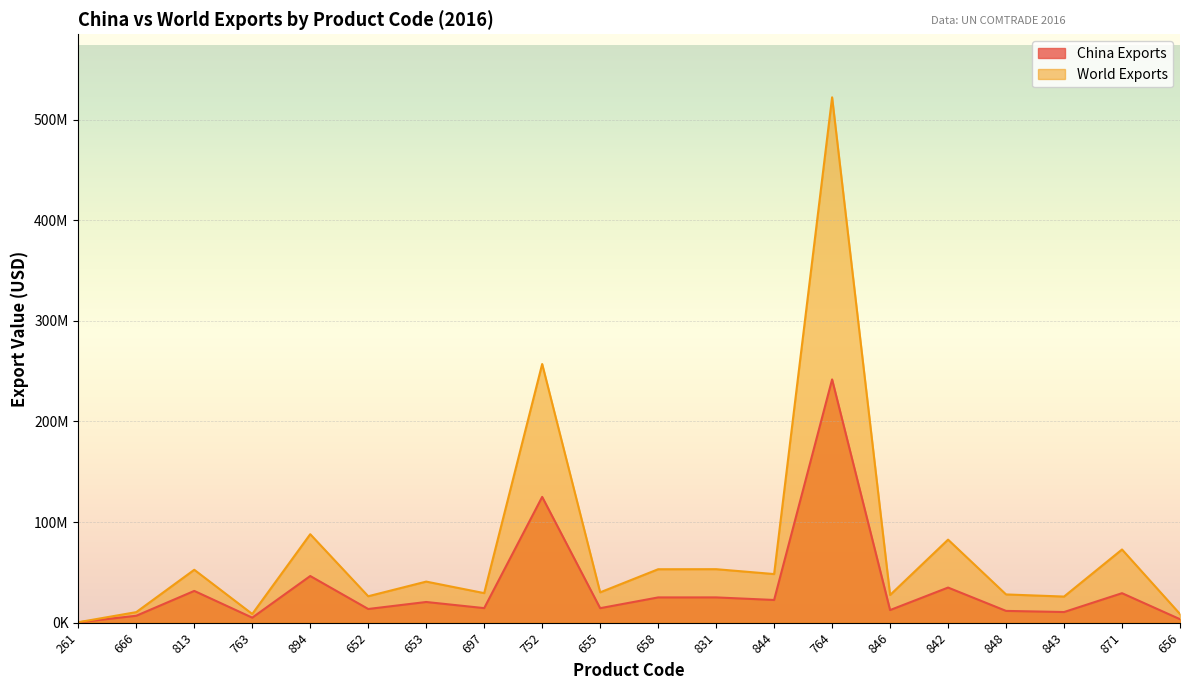

True or false: China Exports and World Exports intersect in this chart.

False